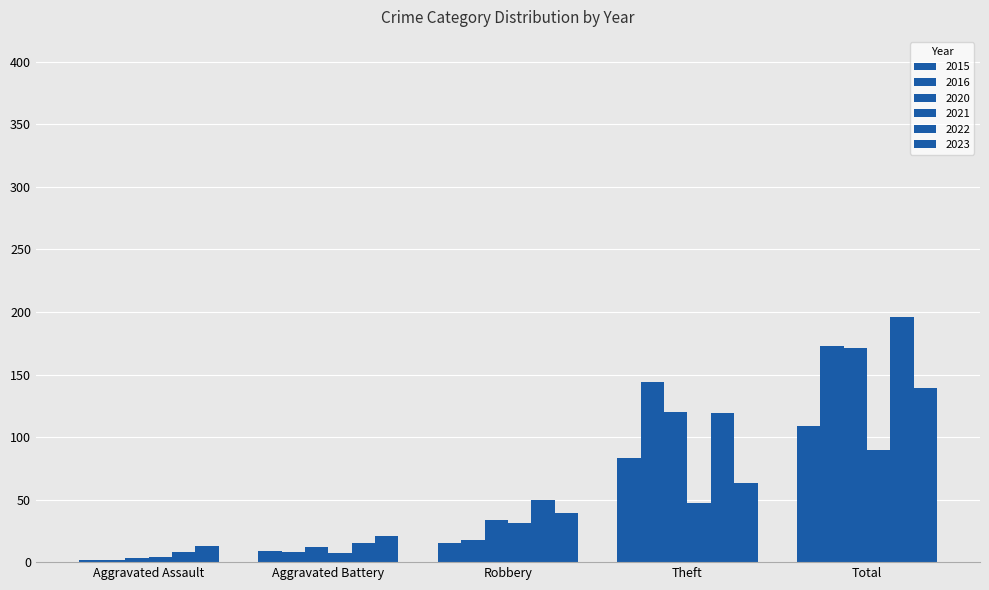

What is the sum of all 2015 values?

218